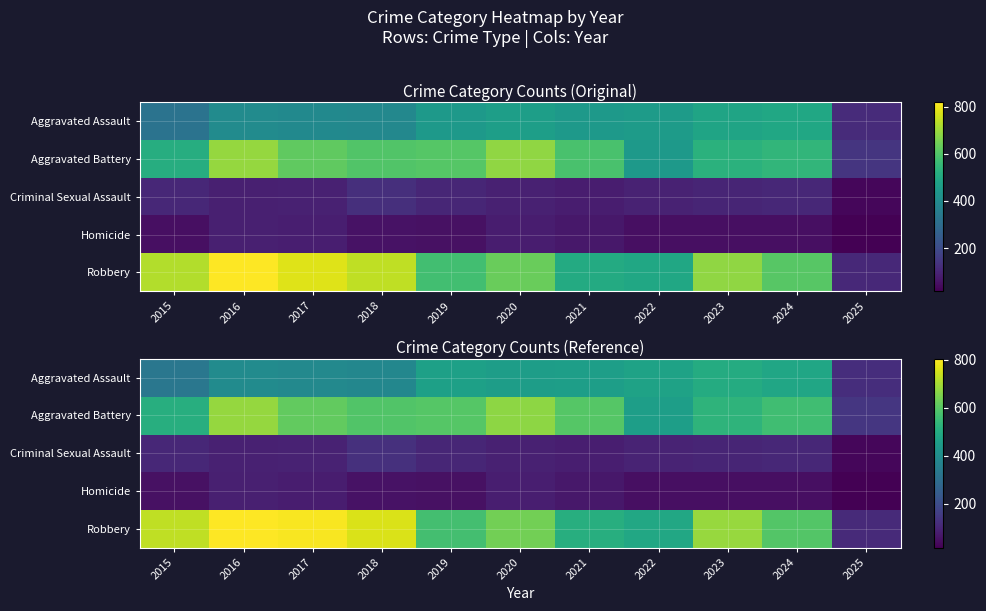

Between 2016 and 2017, which is larger?

2016